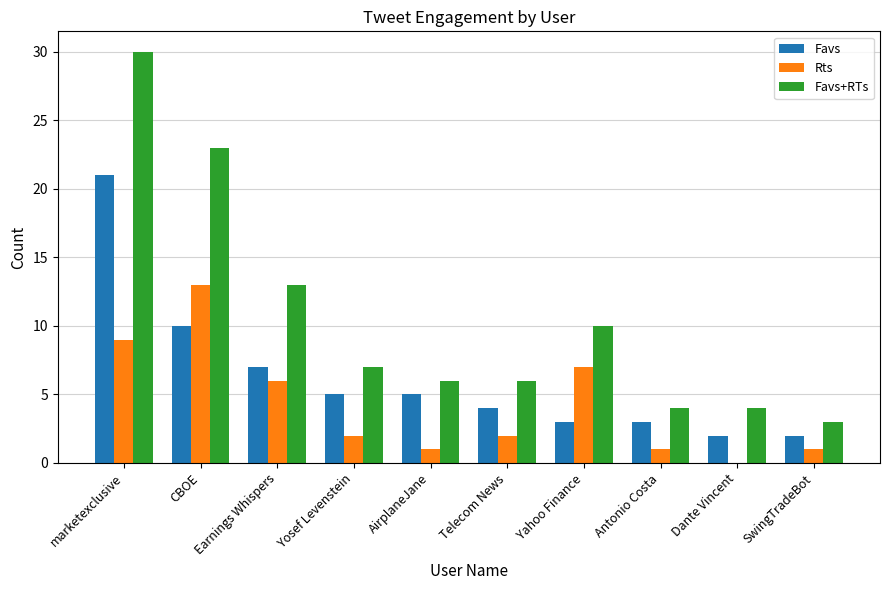

True or false: Favs+RTs has a value of 19 at Earnings Whispers.

False